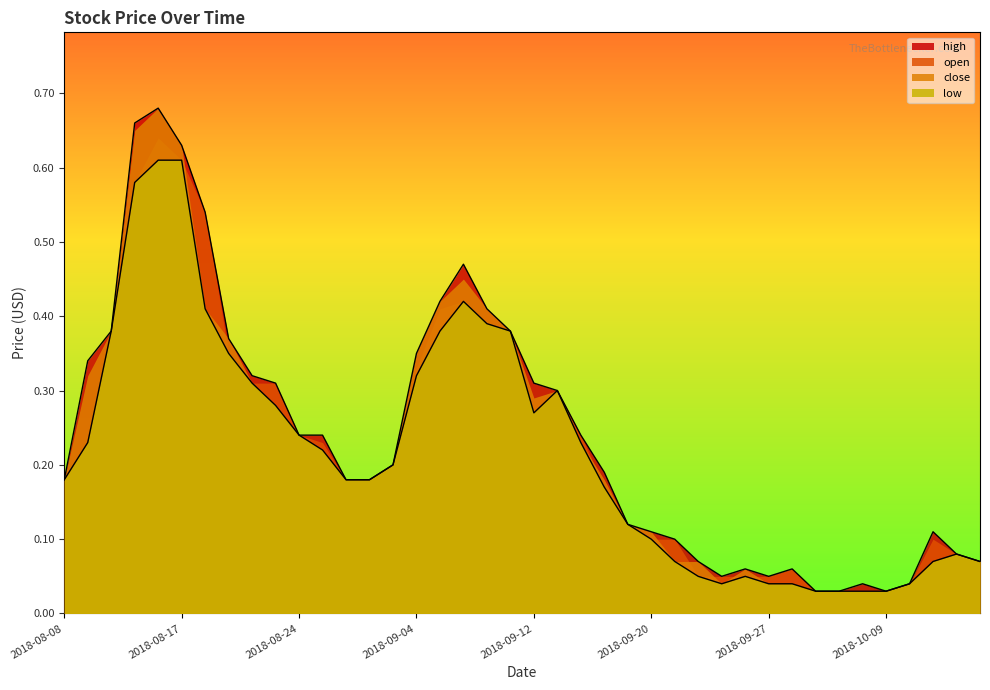

Which category has the highest value in the high series?

2018-08-16